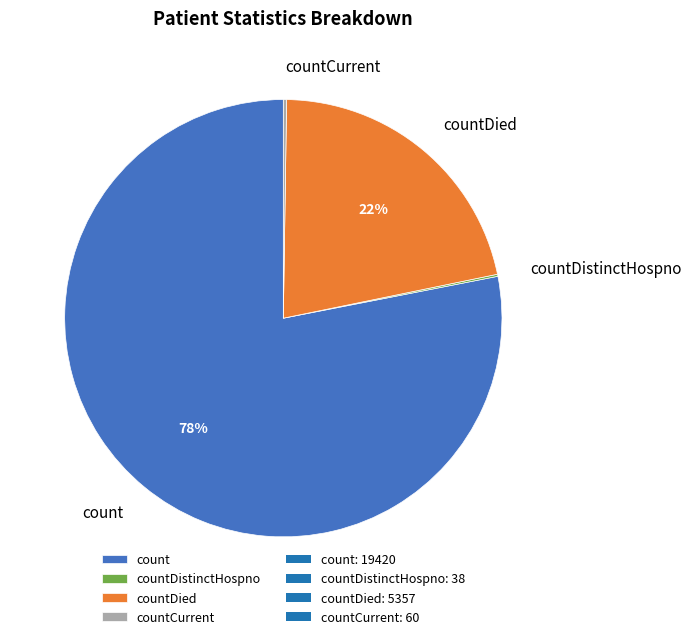

Does any single category account for the majority?

Yes